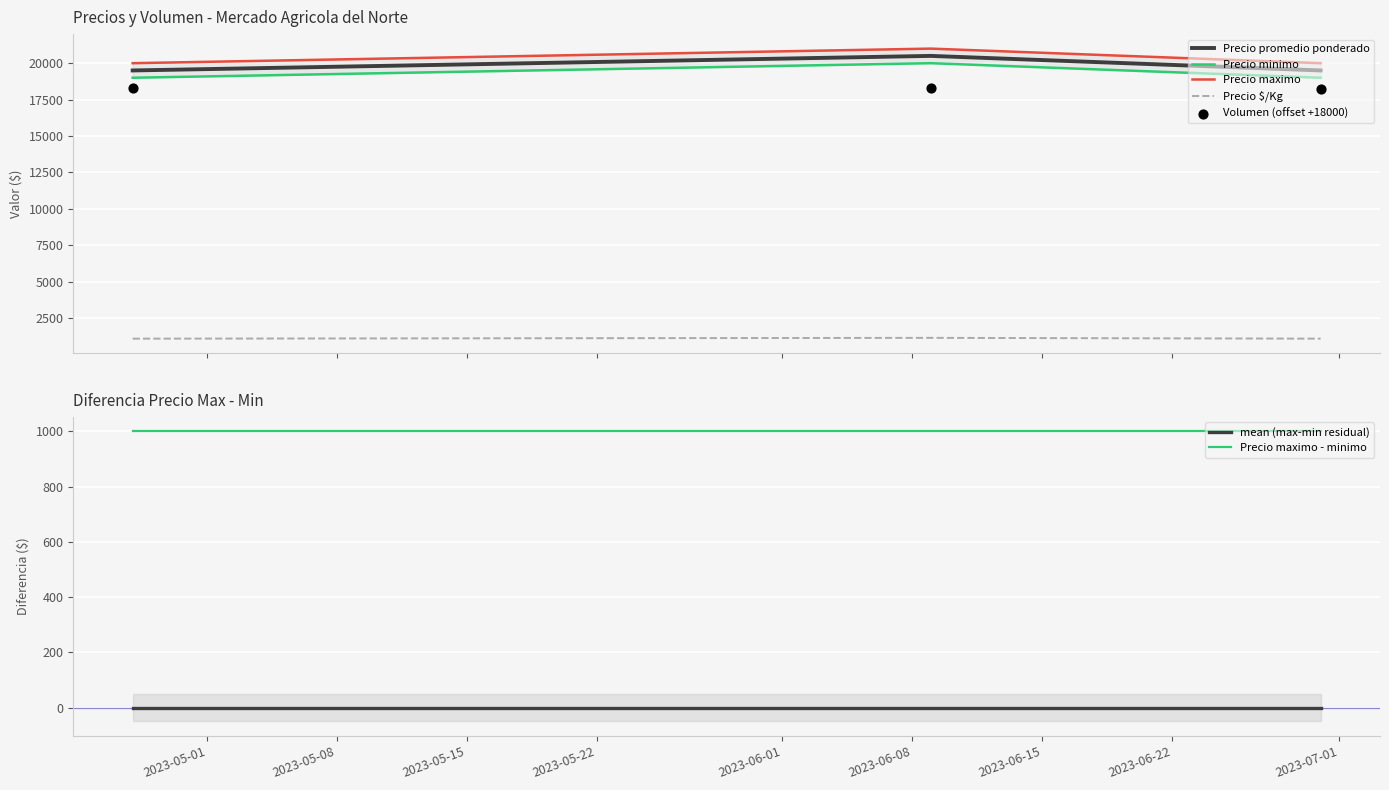

At which category is the sum across all series the highest?

2023-06-09